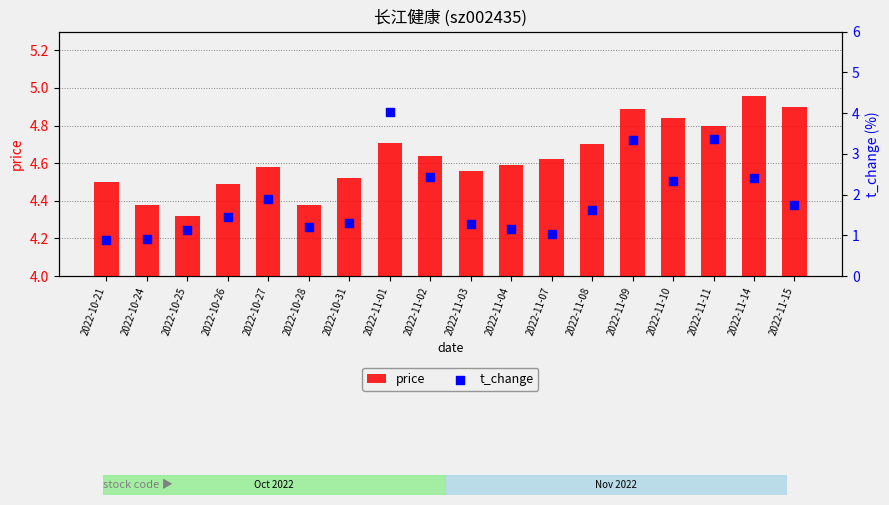

Which series has the widest spread of Y values?

t_change